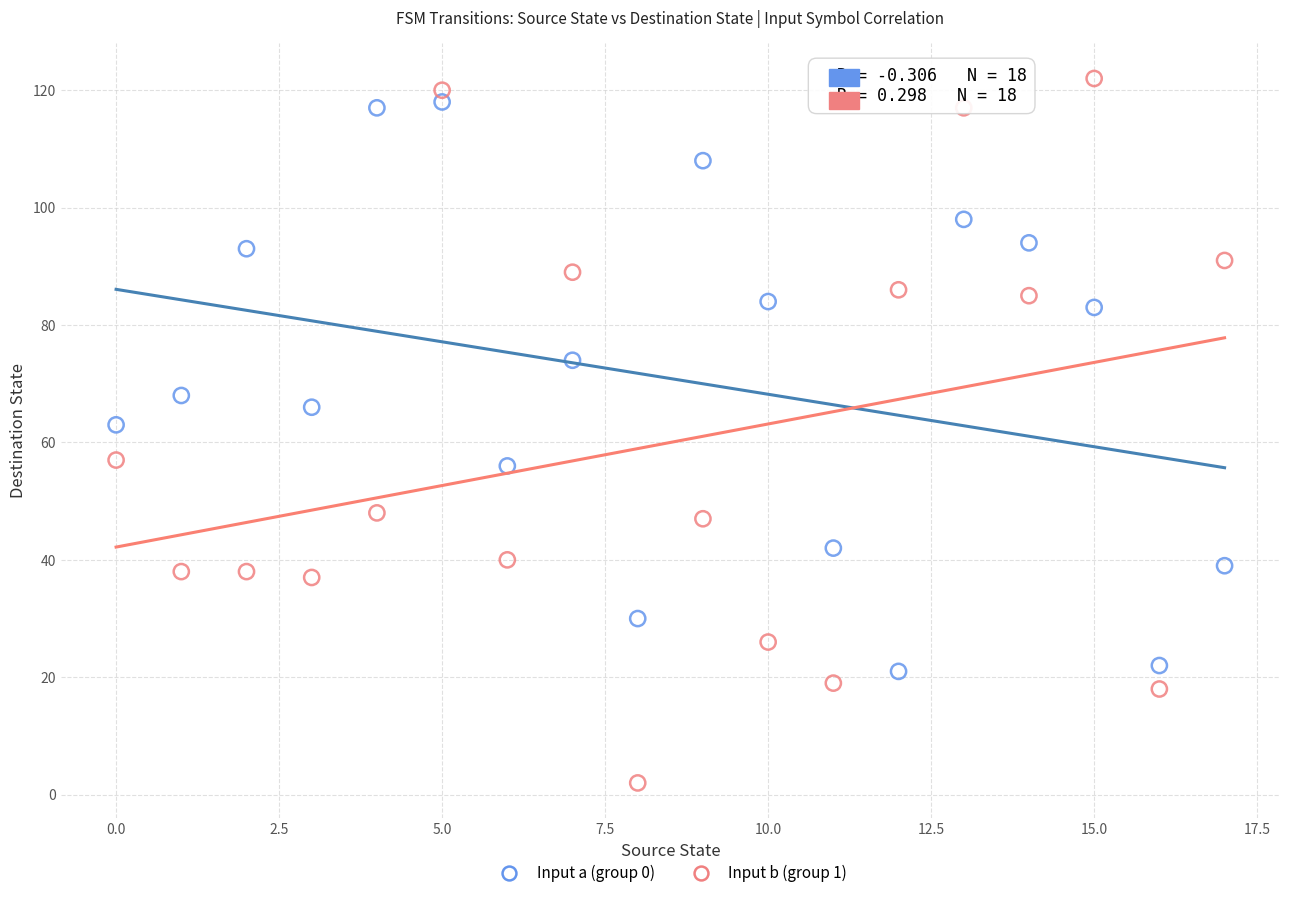

Which series contains the lowest Y value?

Input b (group 1)